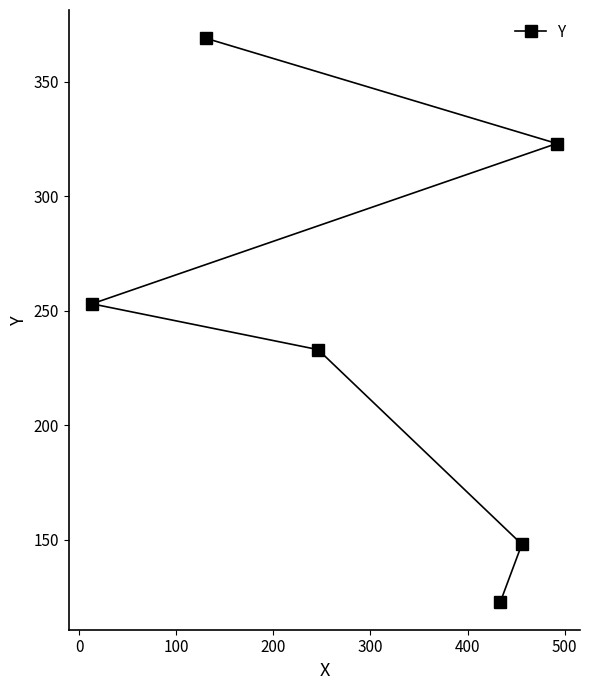

What is the smallest value displayed?

123